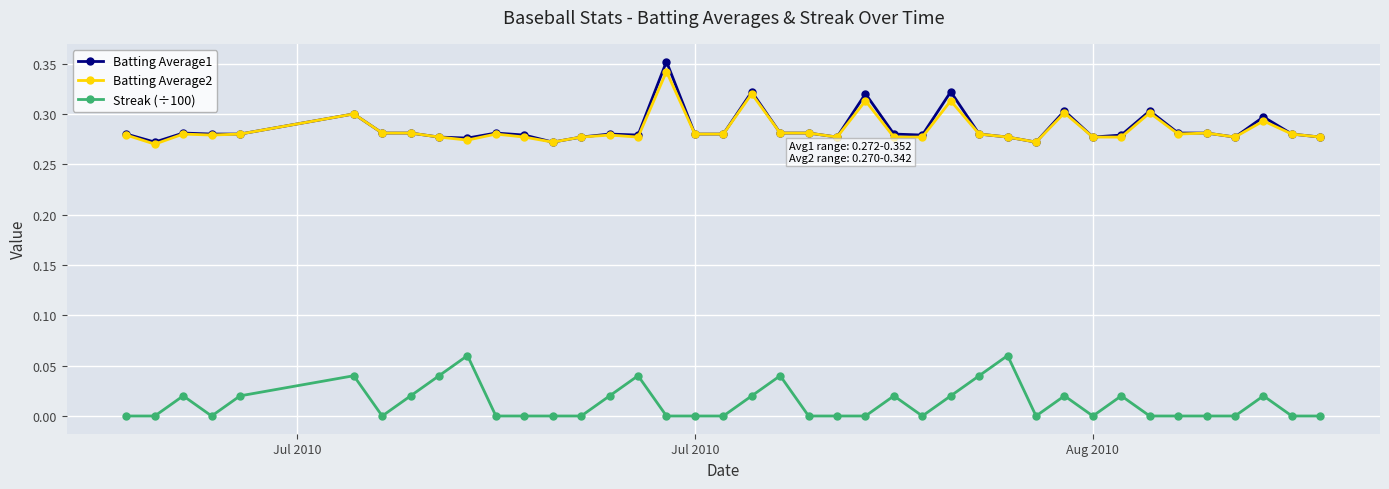

True or false: Batting Average2 has more than 0 interior local peaks.

True